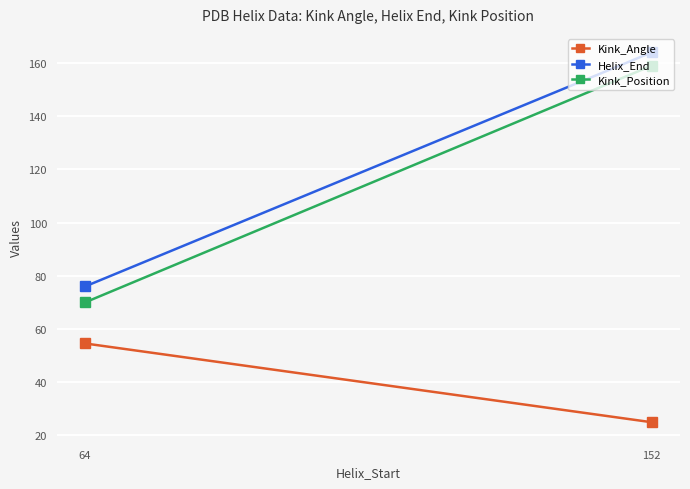

What is the spread (max minus min) of values at 152?

139.1